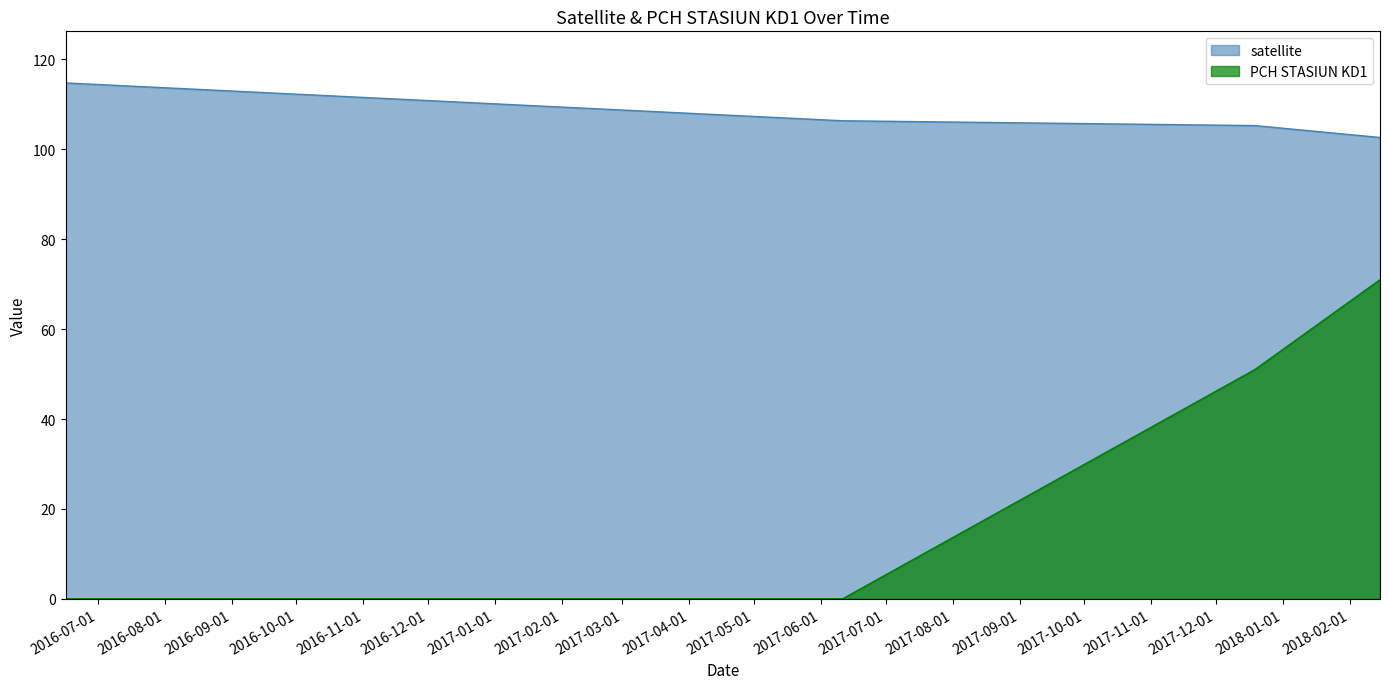

What is the difference between the maximum and minimum values in the PCH STASIUN KD1 series?

71.0